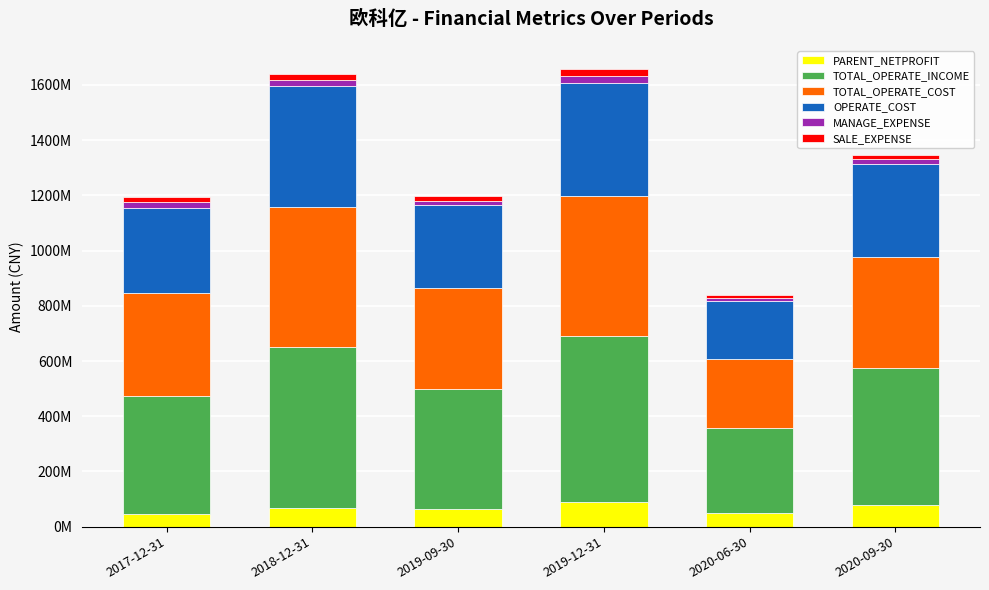

Are the bars horizontal?

No